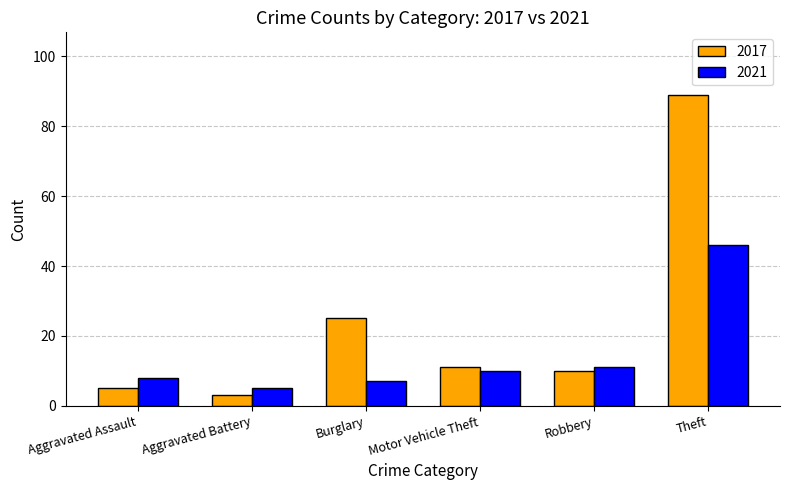

The 2017 series shows 56 at Theft. True or false?

False